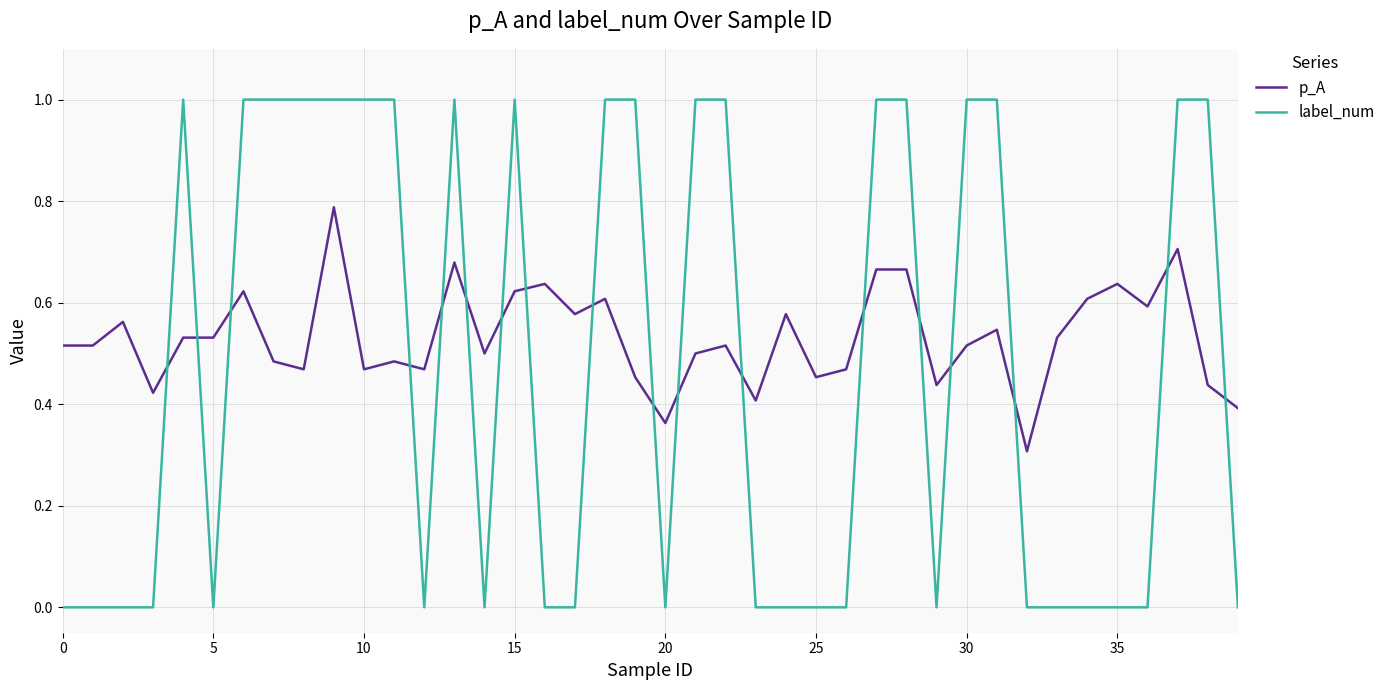

Which series has the largest total across all categories?

p_A